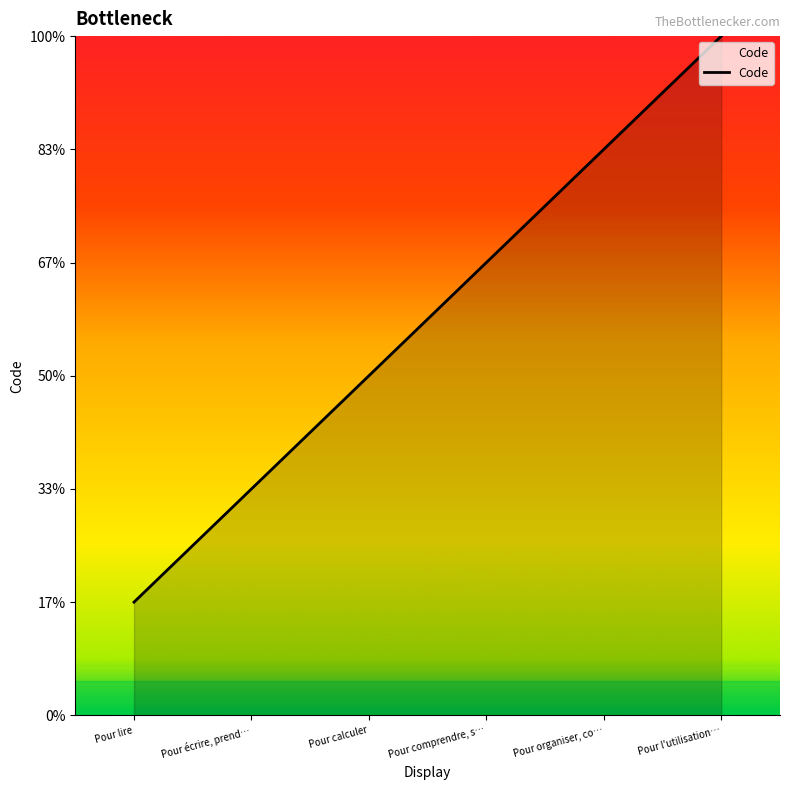

Is this an area chart (filled region under the line)?

Yes